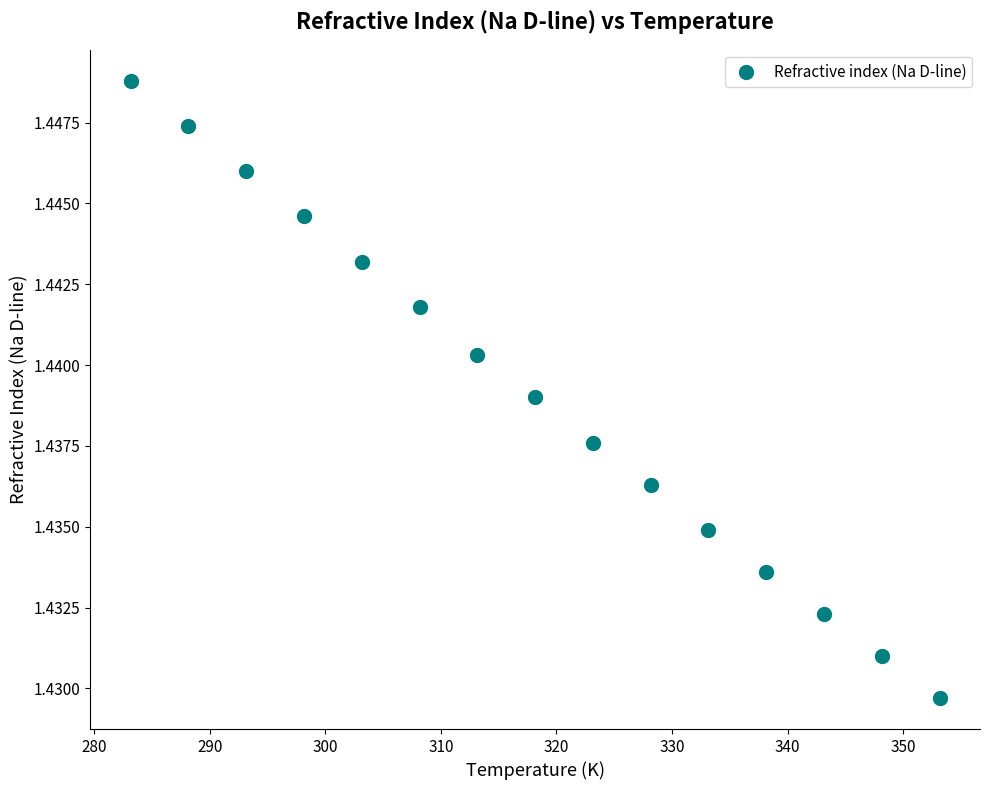

What is the range of X values (max minus min)?

70.0